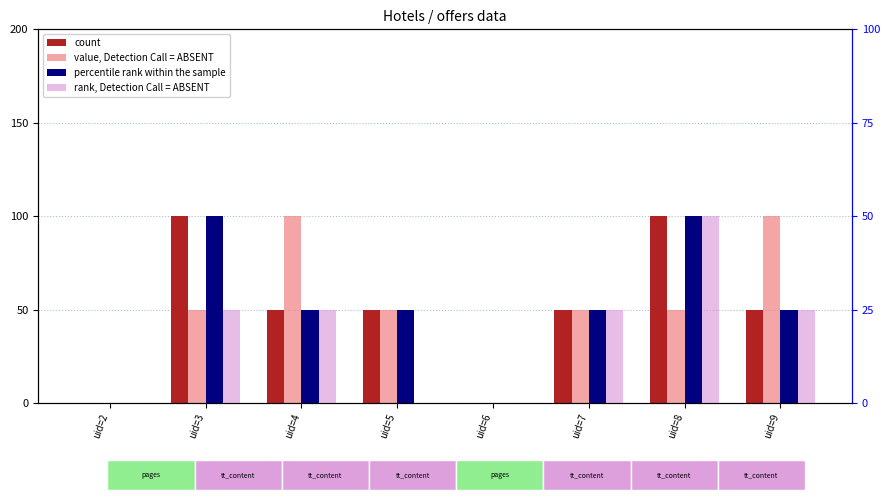

Which series changed the most between uid=7 and uid=8?

count